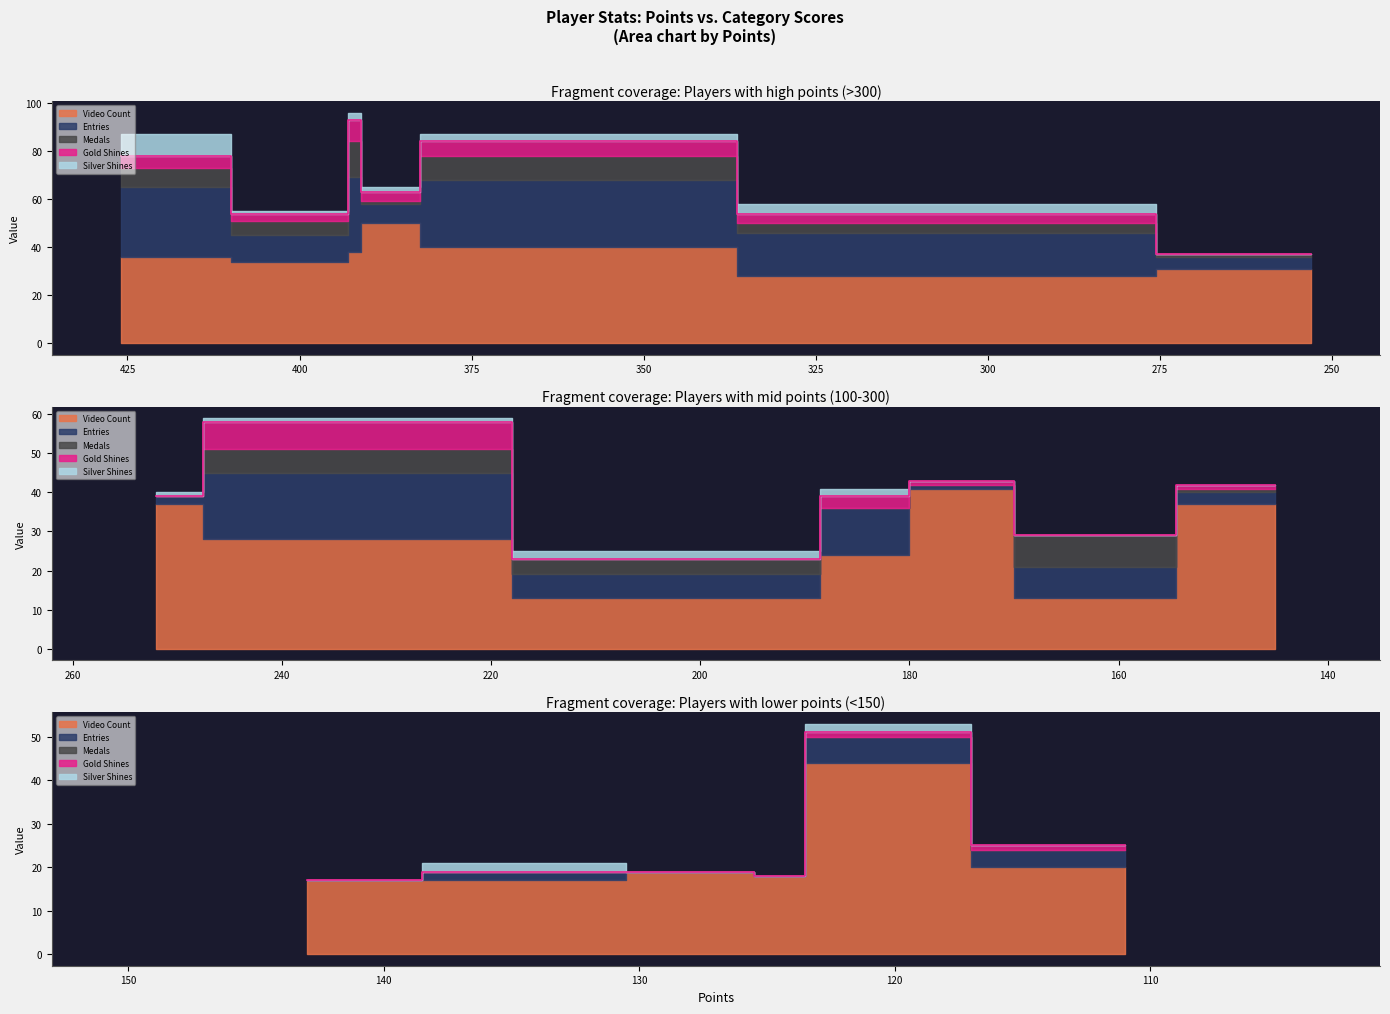

Reading left to right, transcribe all the data shown in this chart.

Medals: 8	6	15	1	10	4	1	0	6	4	0	0	8	1	0	0	0	0	0	0
Gold Shines: 5	3	9	4	6	4	0	0	7	0	3	1	0	1	0	0	0	0	1	1
Silver Shines: 9	1	3	2	3	4	0	1	1	2	2	0	0	0	0	2	0	0	2	0
Entries: 29	11	31	8	28	18	5	2	17	6	12	1	8	3	0	2	0	0	6	4
Video Count: 36	34	38	50	40	28	31	37	28	13	24	41	13	37	17	17	19	18	44	20